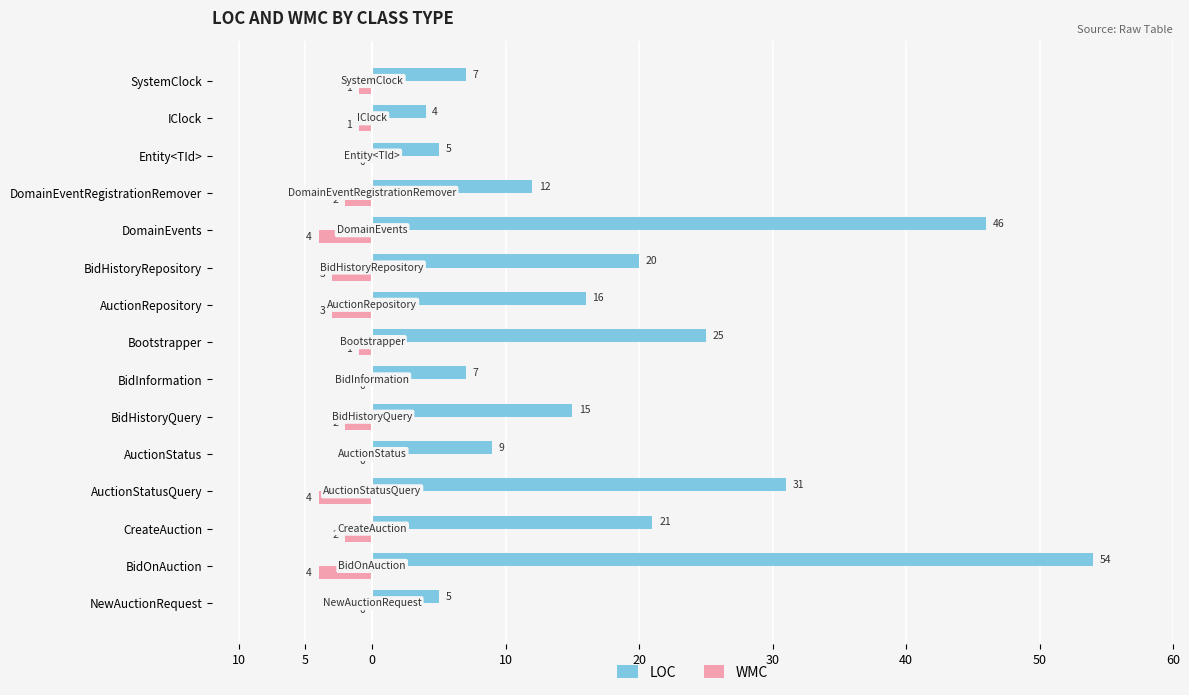

Reading left to right, what are all the values shown in this chart?

LOC: 5	54	21	31	9	15	7	25	16	20	46	12	5	4	7
WMC: 0	-4	-2	-4	0	-2	0	-1	-3	-3	-4	-2	0	-1	-1